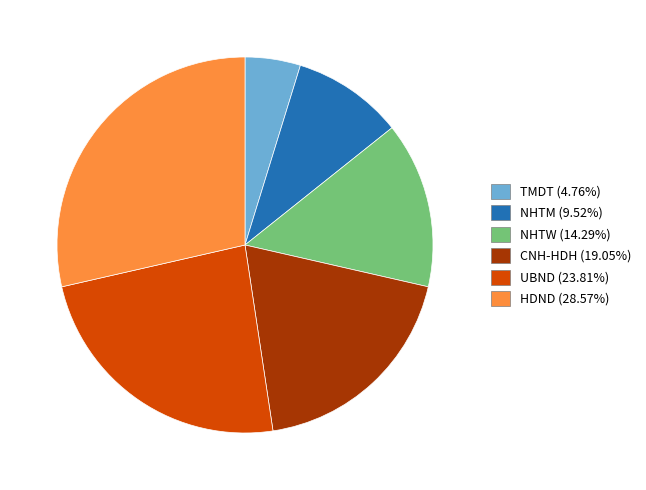

Approximately how many times larger is the value at HDND compared to NHTW?

2.0